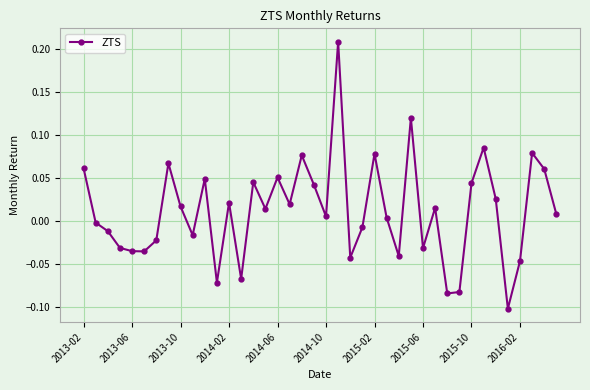

What is the sum of all values?

0.5